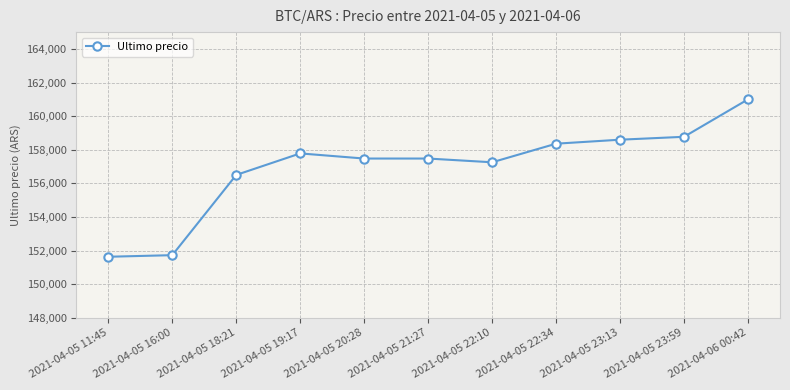

Where is the data nearest to the value 156316?

2021-04-05 18:21